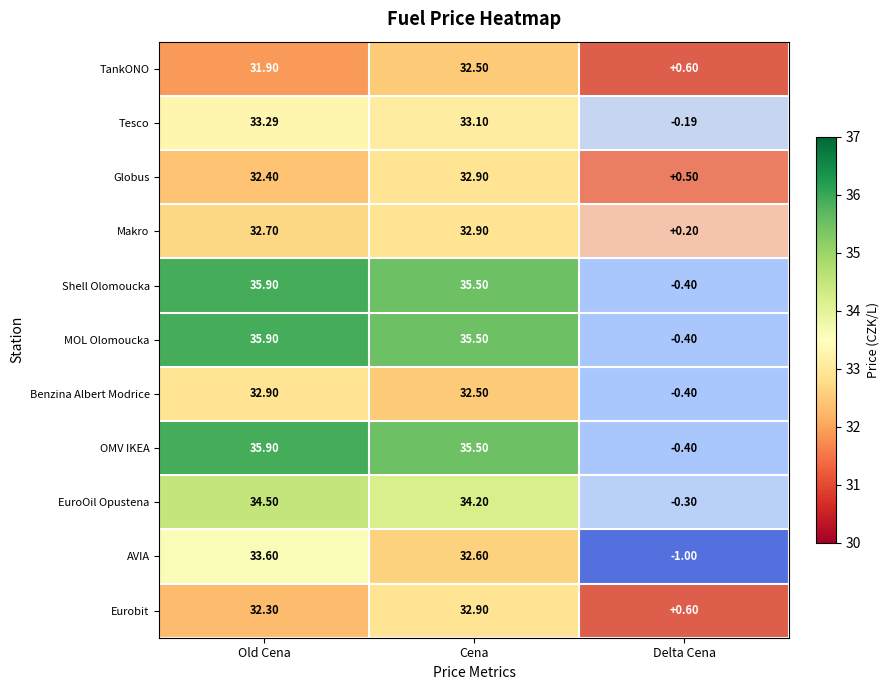

What is the smallest value displayed?

31.9